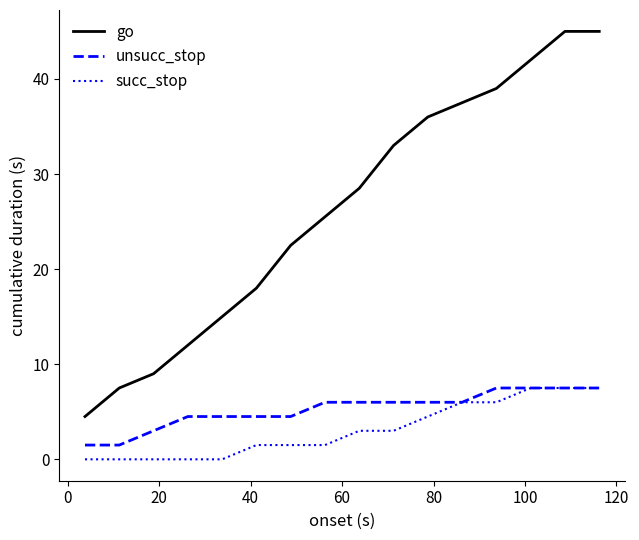

Which series has the largest total across all categories?

go